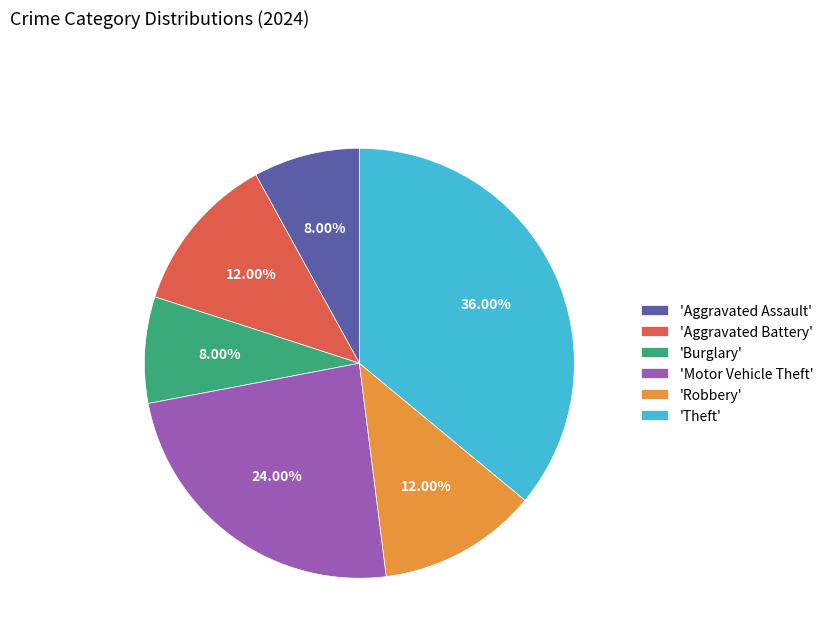

Do 'Aggravated Assault' and 'Robbery' together represent more than half of the pie?

No